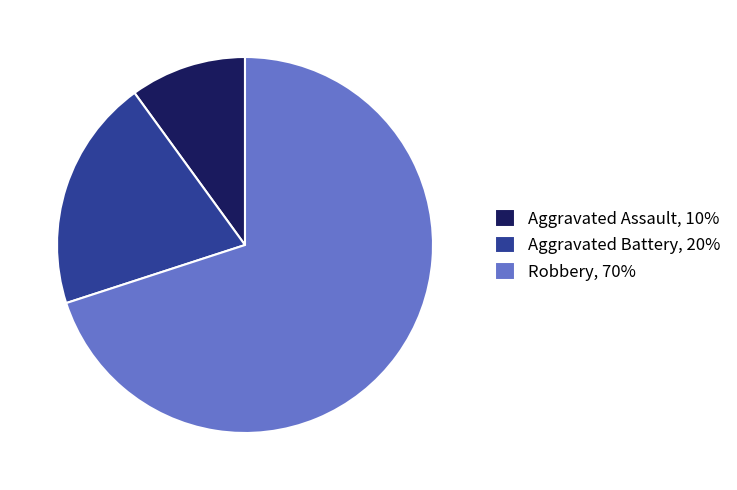

True or false: Aggravated Assault, 10% accounts for 10% of the total.

True